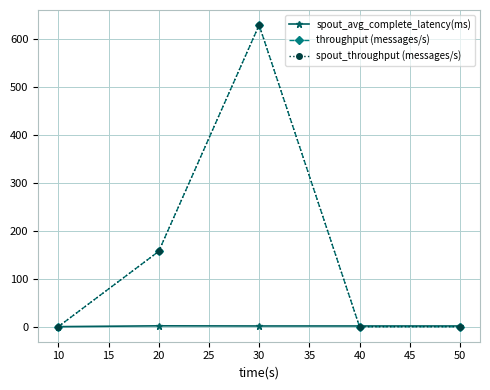

Does the chart have visible grid lines?

Yes